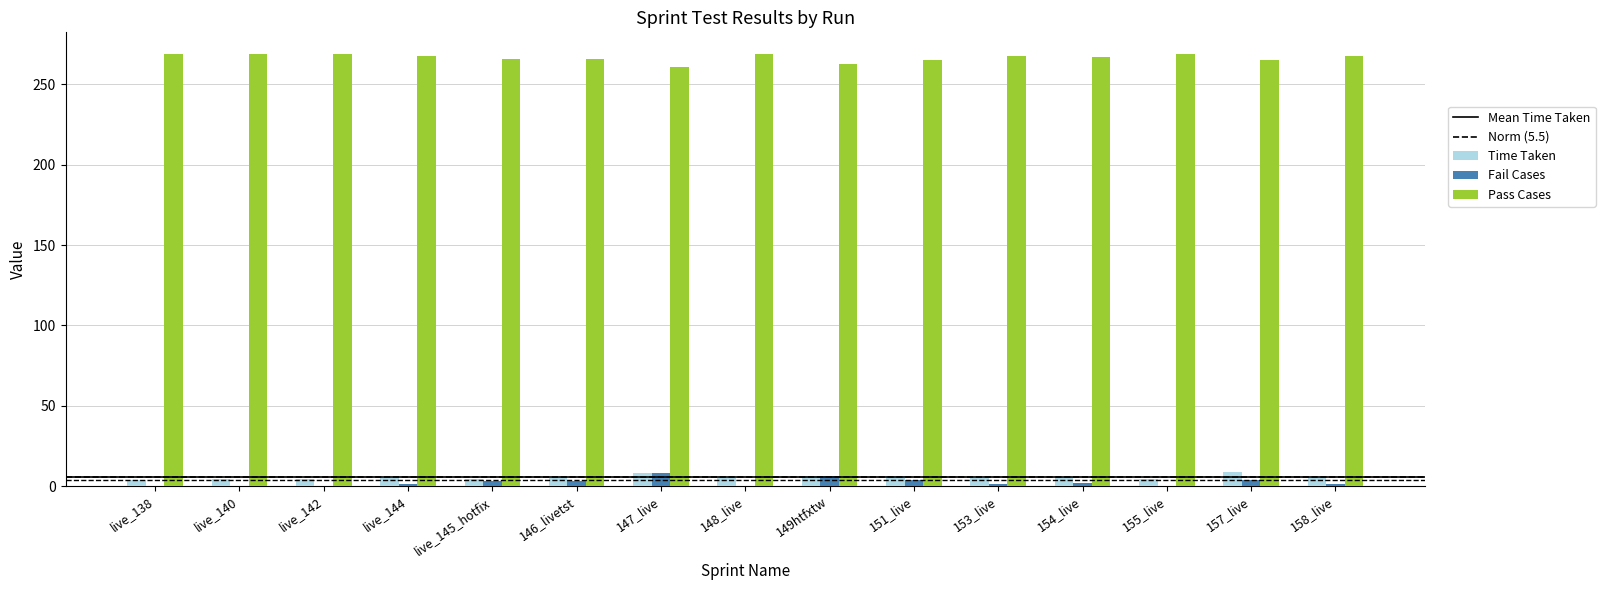

What is the maximum value shown in the chart?

269.0